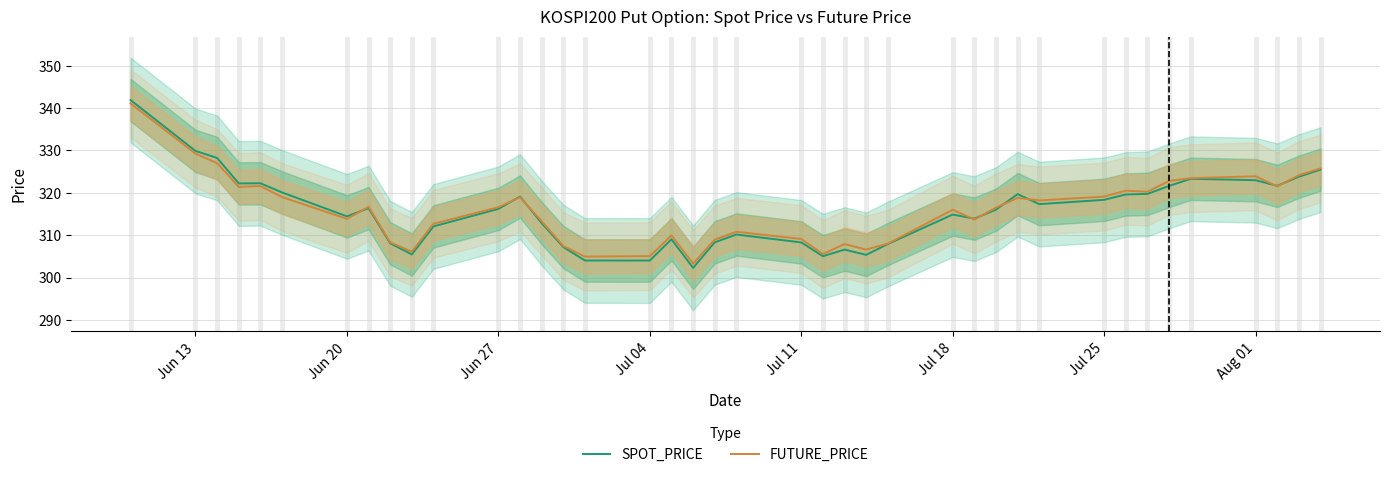

The value of SPOT_PRICE at Jul 11 is 481.6. True or false?

False